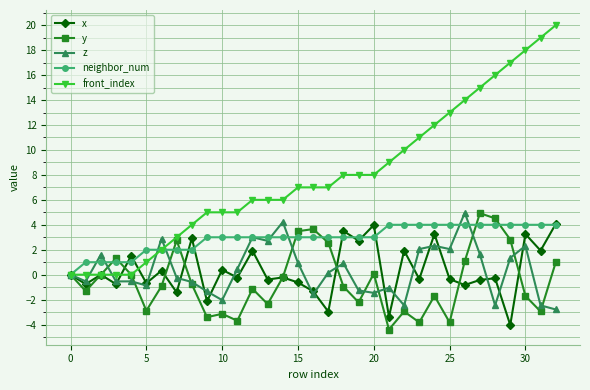

Which series has the largest range (max minus min)?

front_index